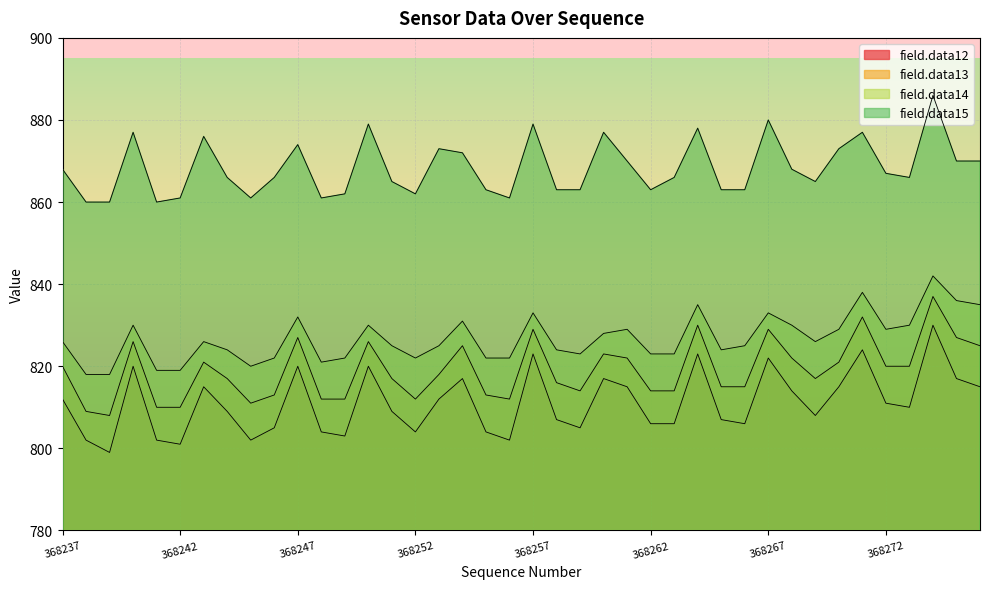

How many interior local valleys does the field.data14 series have?

7